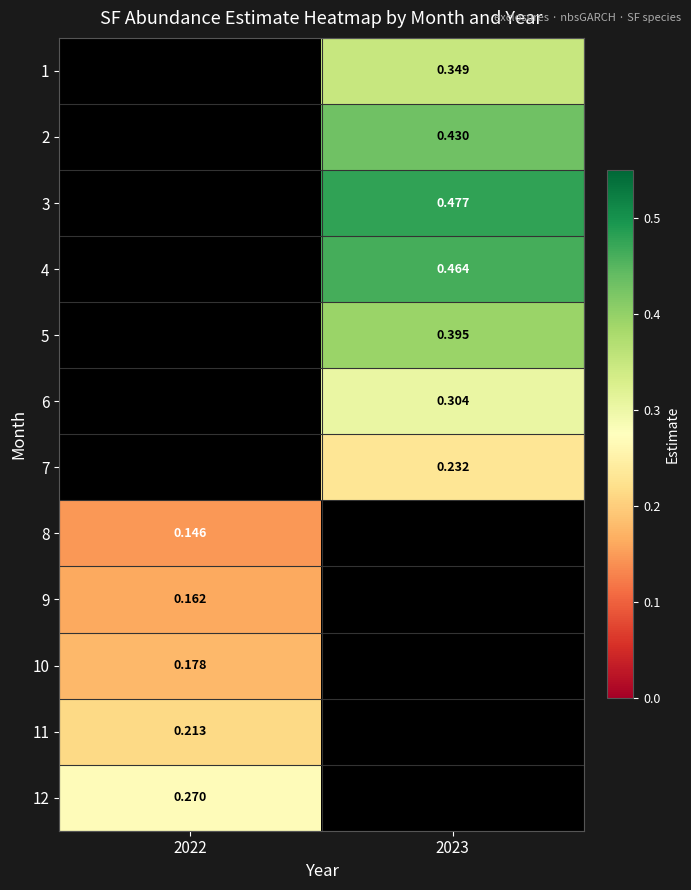

Which label corresponds to the largest value in the chart?

2023